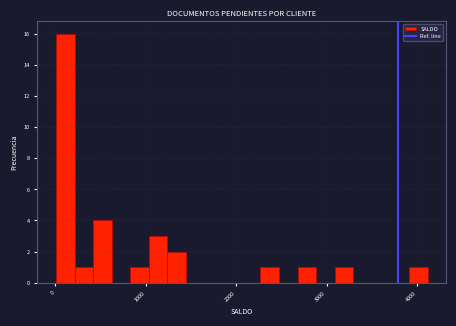

Read against the x-axis, roughly where is the centre of the tallest bar?

100